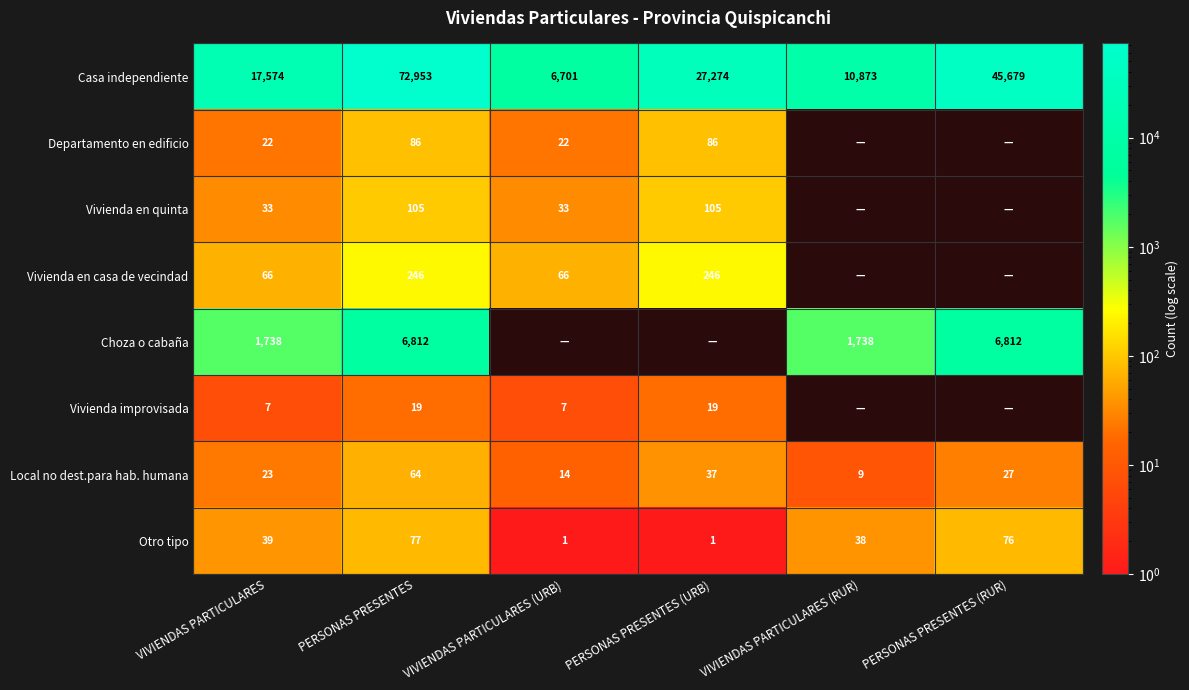

The Vivienda en quinta series shows 33 at VIVIENDAS PARTICULARES. True or false?

True